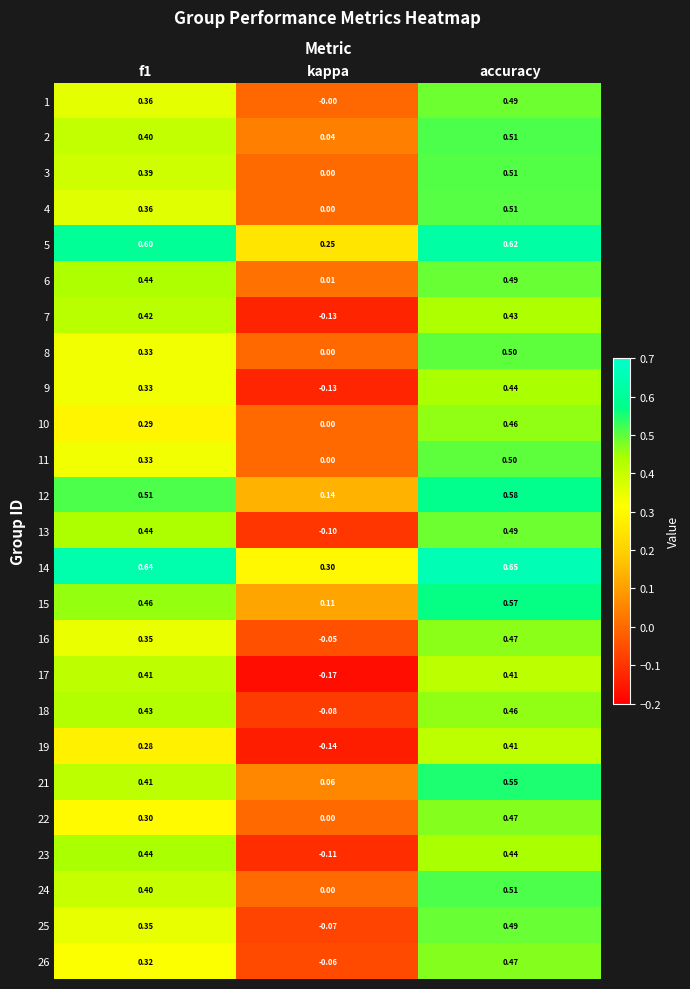

At which label is 6 closest to 0?

kappa